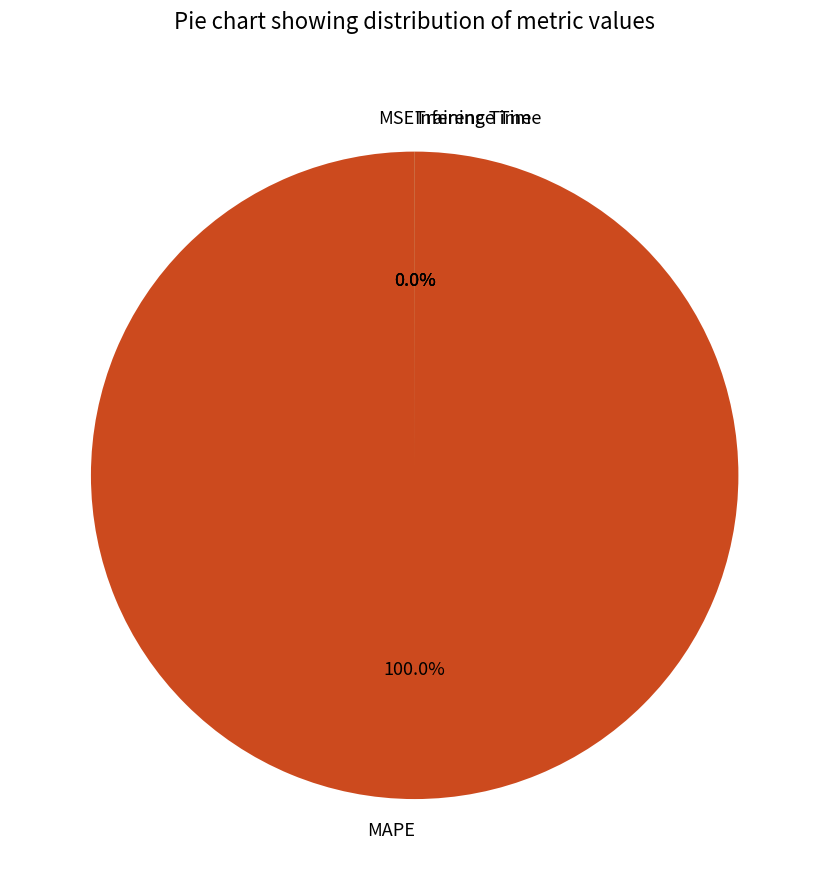

To the nearest percent, what portion does MAPE represent?

100%